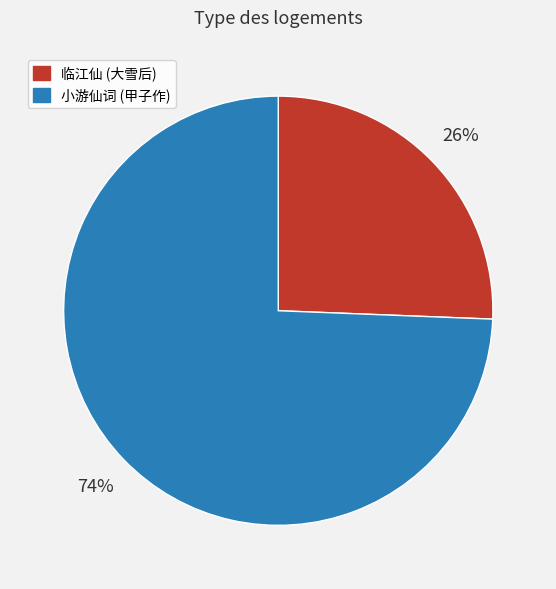

Is it true that 小游仙词 (甲子作) is 74% of the pie?

True